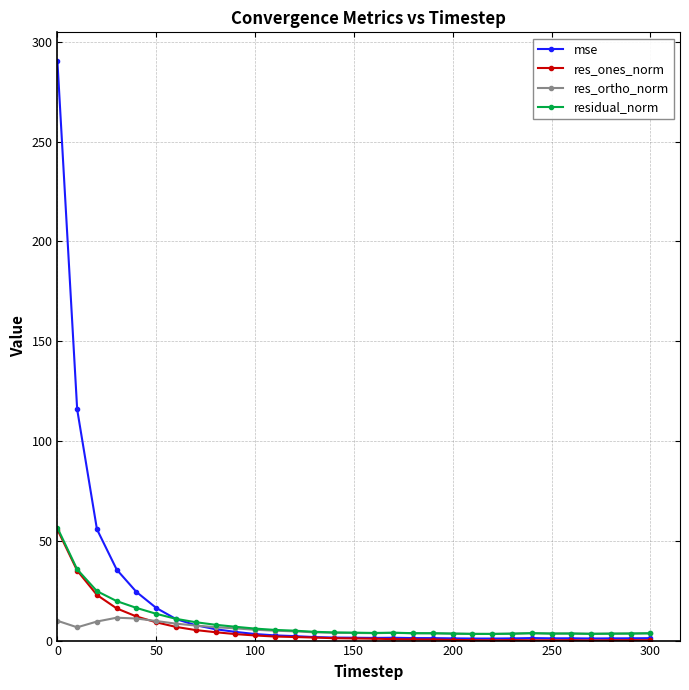

Which series has the widest spread of values?

mse